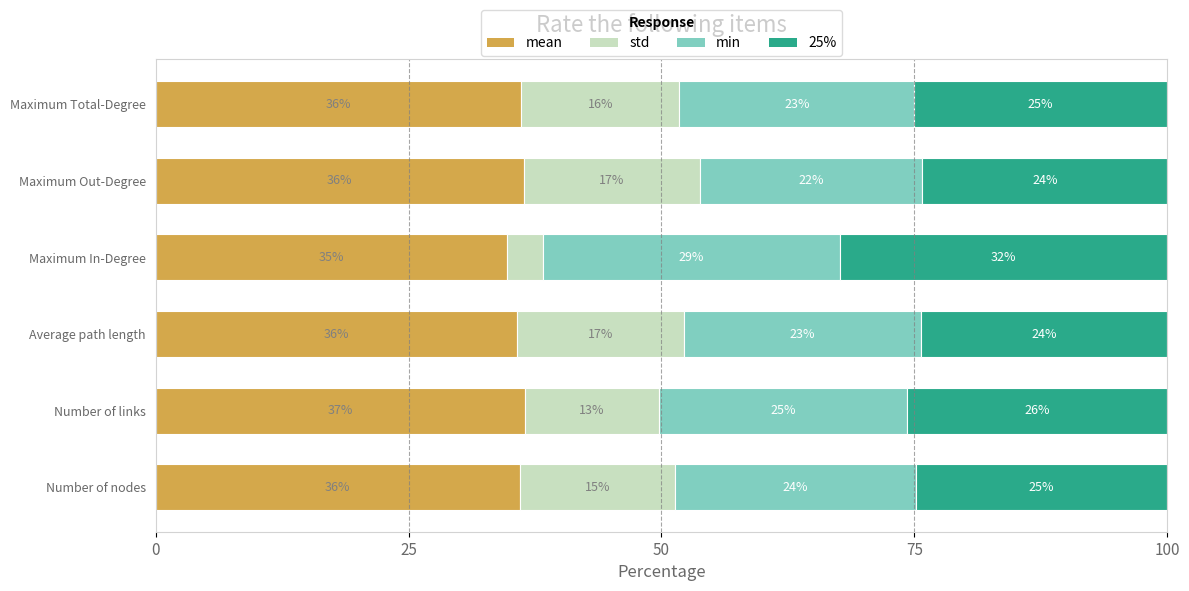

What are all the series names shown in the legend?

mean, std, min, 25%